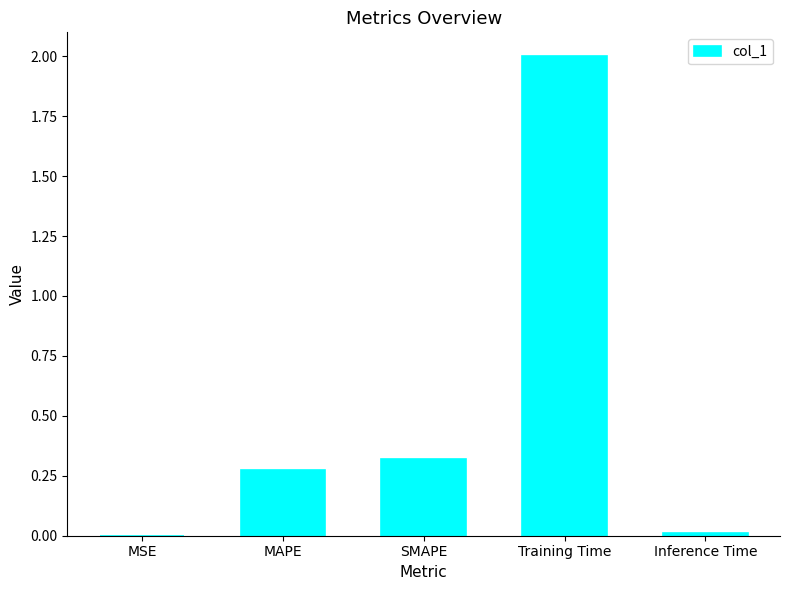

The value at Inference Time is 0.0. True or false?

True